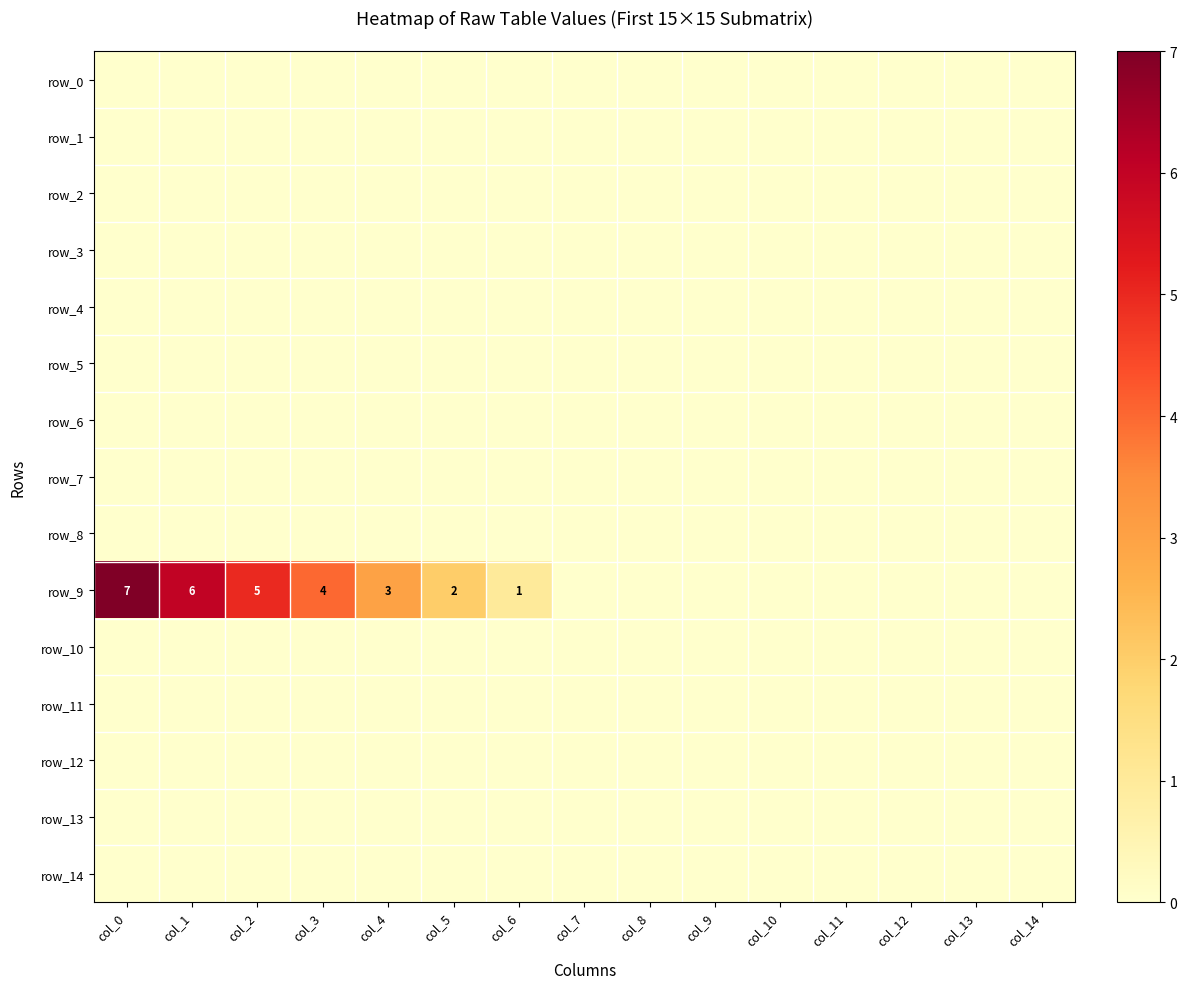

Reading left to right, list all the values displayed in this chart.

row_0: col_0=0	col_1=0	col_2=0	col_3=0	col_4=0	col_5=0	col_6=0	col_7=0	col_8=0	col_9=0	col_10=0	col_11=0	col_12=0	col_13=0	col_14=0
row_1: col_0=0	col_1=0	col_2=0	col_3=0	col_4=0	col_5=0	col_6=0	col_7=0	col_8=0	col_9=0	col_10=0	col_11=0	col_12=0	col_13=0	col_14=0
row_2: col_0=0	col_1=0	col_2=0	col_3=0	col_4=0	col_5=0	col_6=0	col_7=0	col_8=0	col_9=0	col_10=0	col_11=0	col_12=0	col_13=0	col_14=0
row_3: col_0=0	col_1=0	col_2=0	col_3=0	col_4=0	col_5=0	col_6=0	col_7=0	col_8=0	col_9=0	col_10=0	col_11=0	col_12=0	col_13=0	col_14=0
row_4: col_0=0	col_1=0	col_2=0	col_3=0	col_4=0	col_5=0	col_6=0	col_7=0	col_8=0	col_9=0	col_10=0	col_11=0	col_12=0	col_13=0	col_14=0
row_5: col_0=0	col_1=0	col_2=0	col_3=0	col_4=0	col_5=0	col_6=0	col_7=0	col_8=0	col_9=0	col_10=0	col_11=0	col_12=0	col_13=0	col_14=0
row_6: col_0=0	col_1=0	col_2=0	col_3=0	col_4=0	col_5=0	col_6=0	col_7=0	col_8=0	col_9=0	col_10=0	col_11=0	col_12=0	col_13=0	col_14=0
row_7: col_0=0	col_1=0	col_2=0	col_3=0	col_4=0	col_5=0	col_6=0	col_7=0	col_8=0	col_9=0	col_10=0	col_11=0	col_12=0	col_13=0	col_14=0
row_8: col_0=0	col_1=0	col_2=0	col_3=0	col_4=0	col_5=0	col_6=0	col_7=0	col_8=0	col_9=0	col_10=0	col_11=0	col_12=0	col_13=0	col_14=0
row_9: col_0=7	col_1=6	col_2=5	col_3=4	col_4=3	col_5=2	col_6=1	col_7=0	col_8=0	col_9=0	col_10=0	col_11=0	col_12=0	col_13=0	col_14=0
row_10: col_0=0	col_1=0	col_2=0	col_3=0	col_4=0	col_5=0	col_6=0	col_7=0	col_8=0	col_9=0	col_10=0	col_11=0	col_12=0	col_13=0	col_14=0
row_11: col_0=0	col_1=0	col_2=0	col_3=0	col_4=0	col_5=0	col_6=0	col_7=0	col_8=0	col_9=0	col_10=0	col_11=0	col_12=0	col_13=0	col_14=0
row_12: col_0=0	col_1=0	col_2=0	col_3=0	col_4=0	col_5=0	col_6=0	col_7=0	col_8=0	col_9=0	col_10=0	col_11=0	col_12=0	col_13=0	col_14=0
row_13: col_0=0	col_1=0	col_2=0	col_3=0	col_4=0	col_5=0	col_6=0	col_7=0	col_8=0	col_9=0	col_10=0	col_11=0	col_12=0	col_13=0	col_14=0
row_14: col_0=0	col_1=0	col_2=0	col_3=0	col_4=0	col_5=0	col_6=0	col_7=0	col_8=0	col_9=0	col_10=0	col_11=0	col_12=0	col_13=0	col_14=0